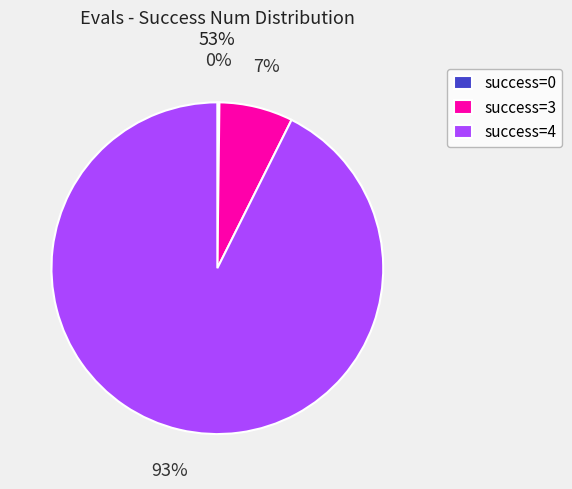

The success=4 slice represents 79% of the pie. True or false?

False